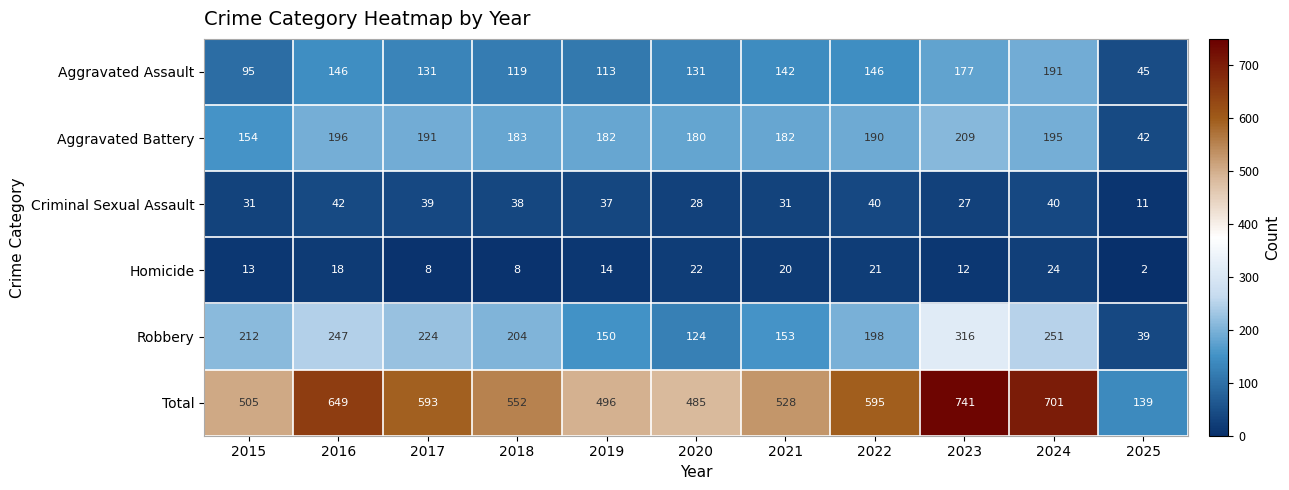

What is the approximate value of Homicide at 2015?

13